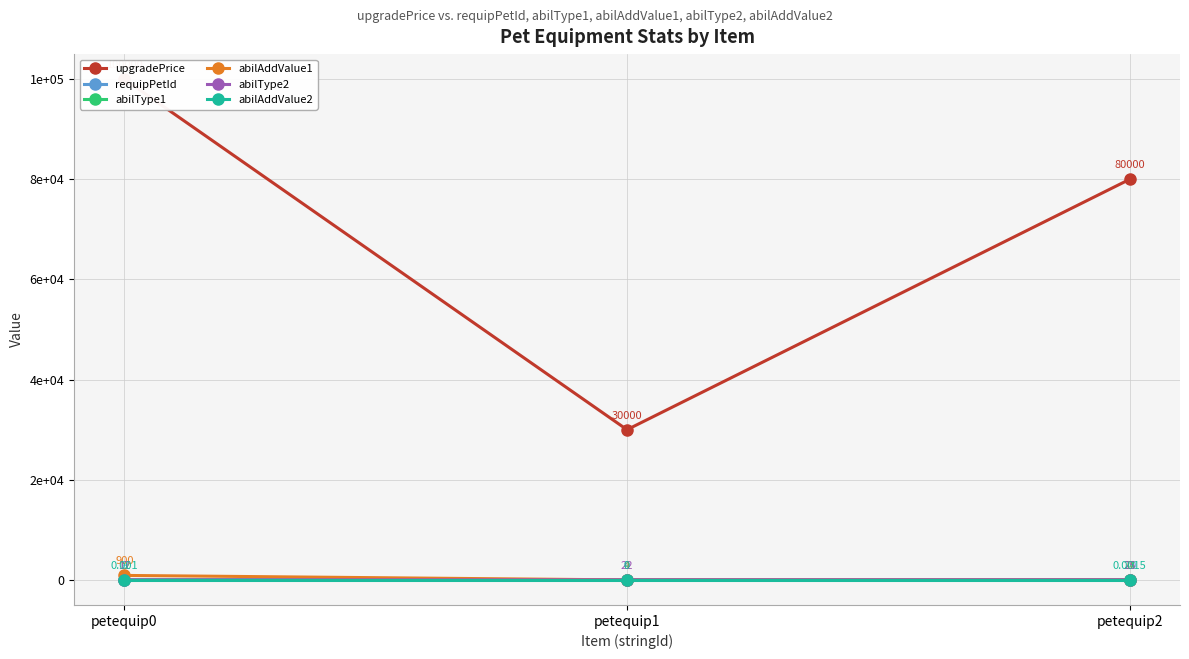

Which series has the widest spread of values?

upgradePrice